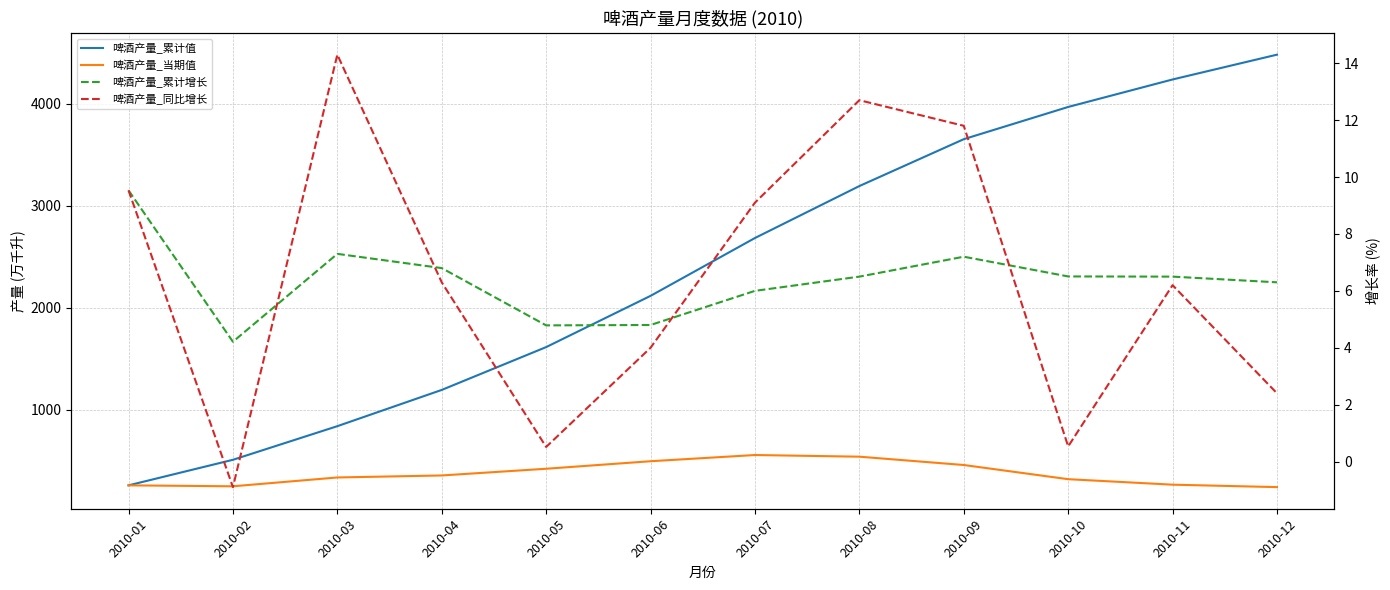

Does the chart display data point markers on the line(s)?

No